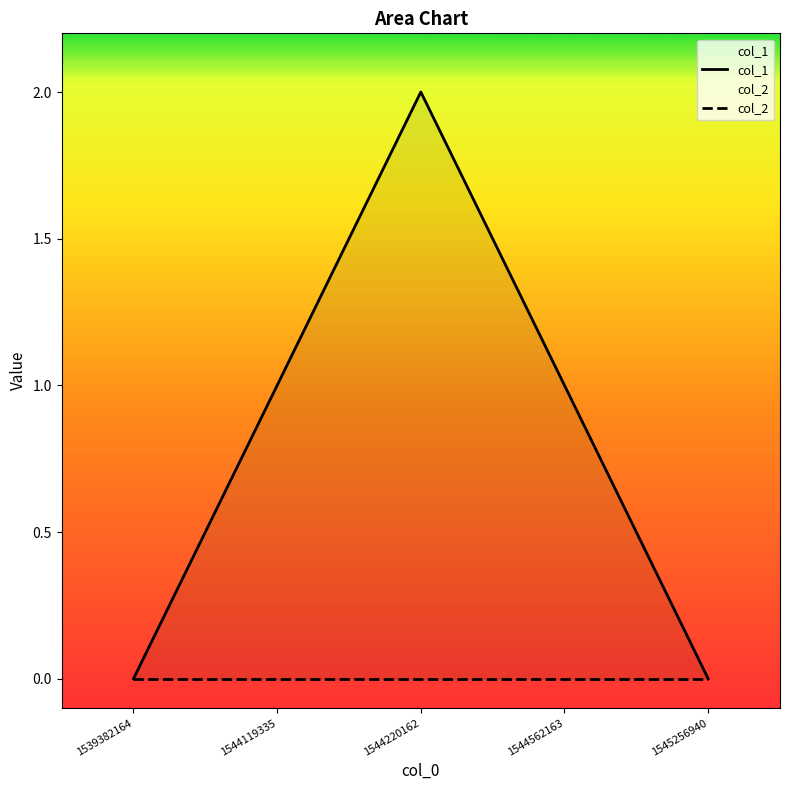

True or false: col_2 and col_1 intersect in this chart.

False